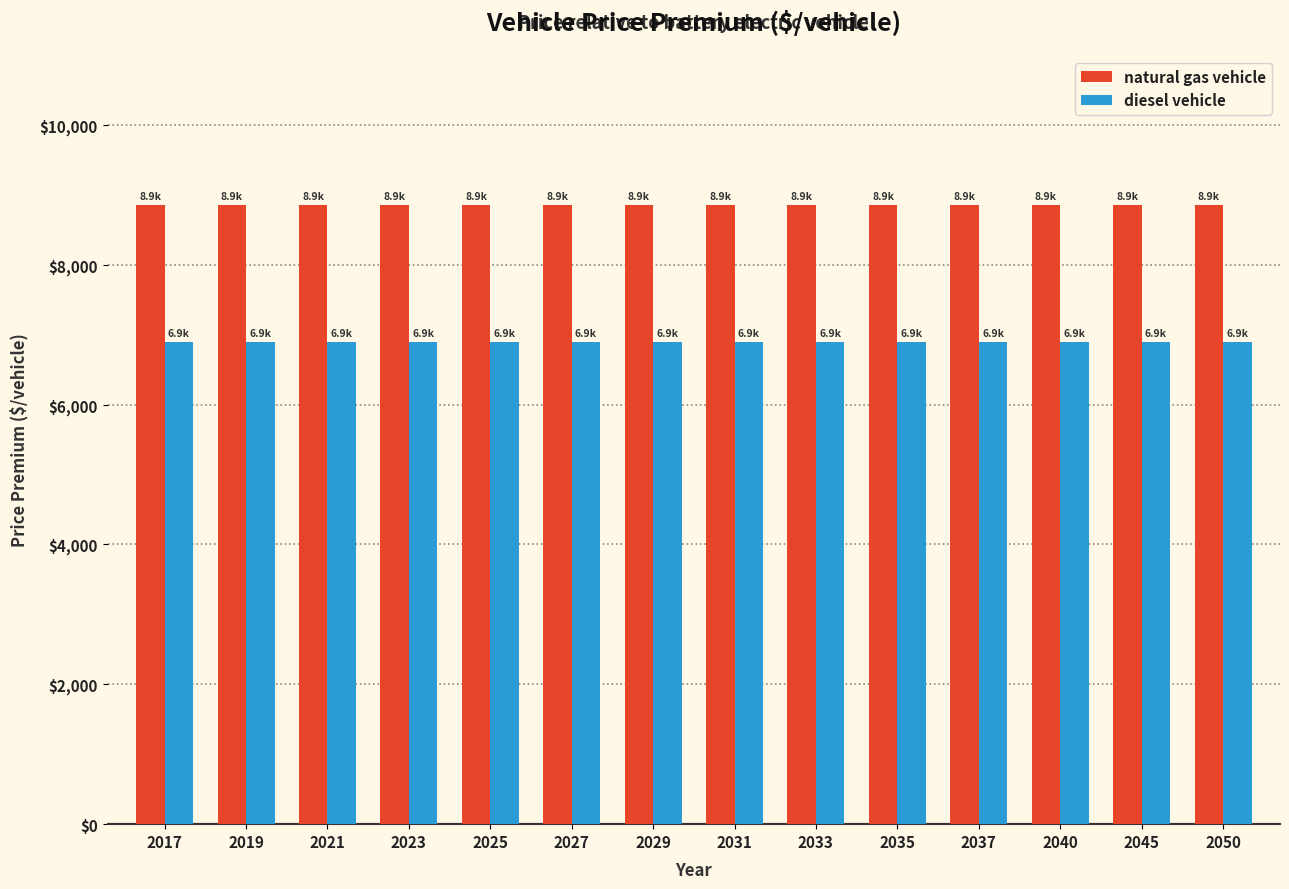

What is the minimum value for diesel vehicle?

6889.9